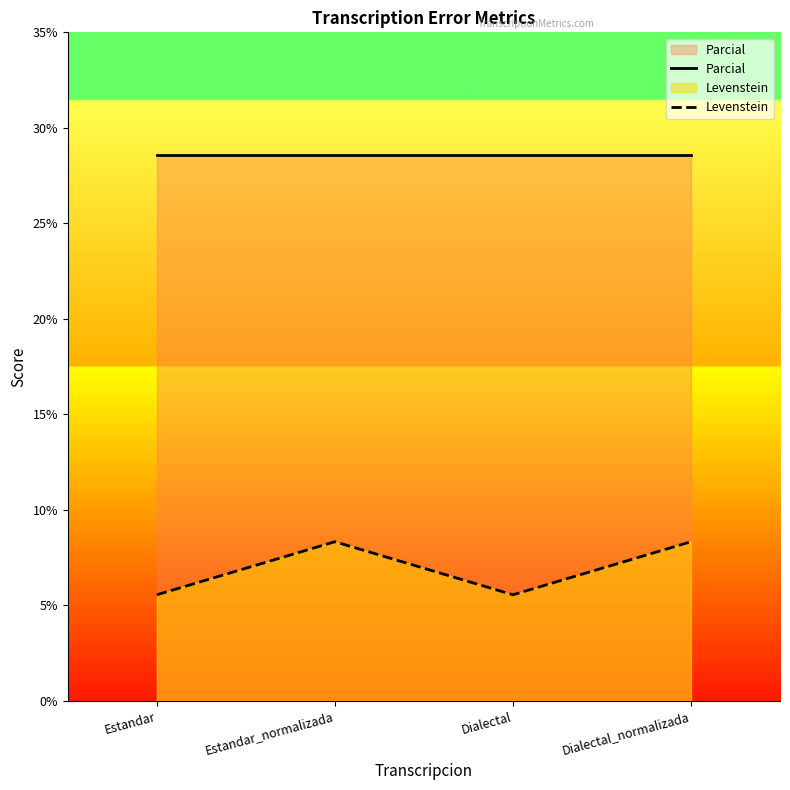

How many lines are shown in the chart?

2